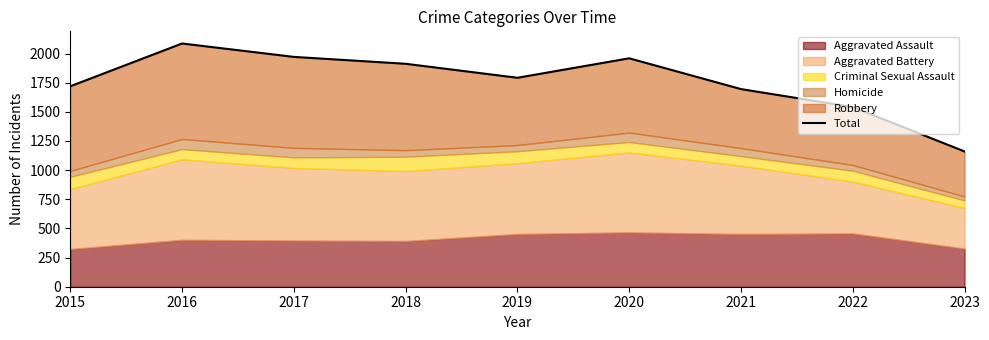

At which category does the data reach its first local valley?

2019